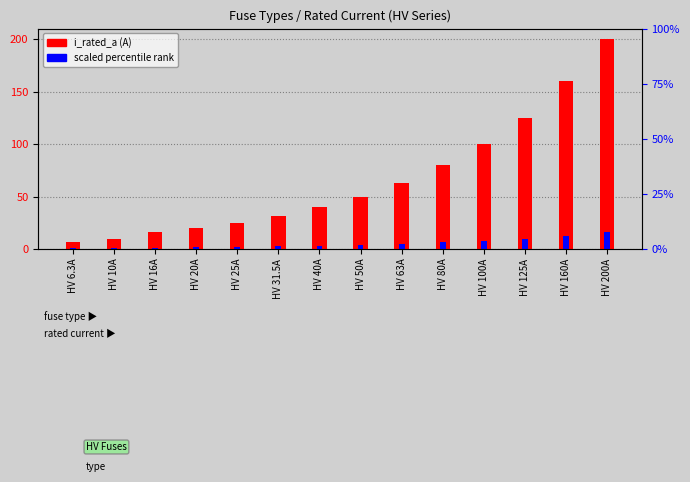

At which label does HV i_rated_a first exceed 50?

HV 63A